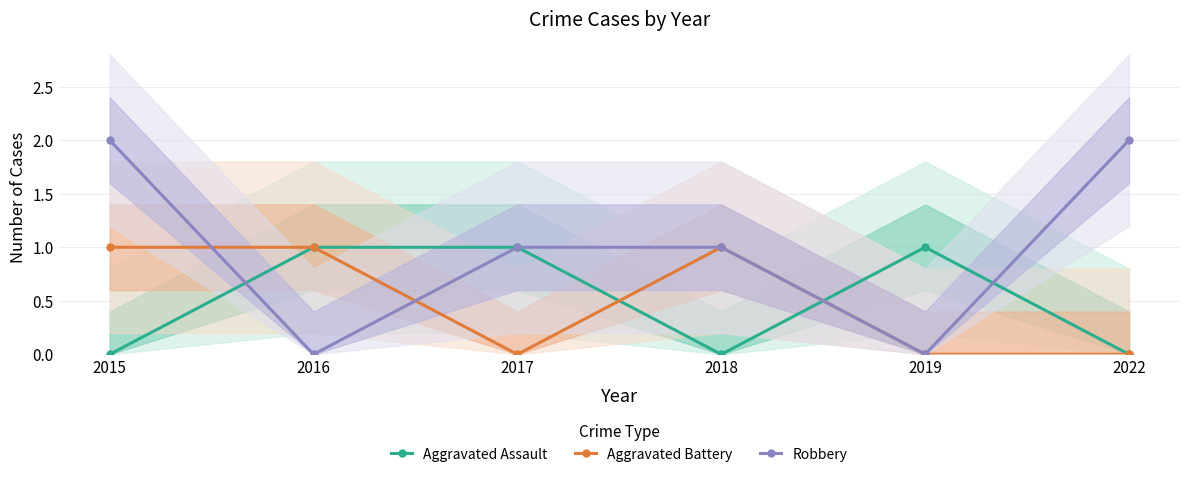

Which series has the widest spread of values?

Robbery